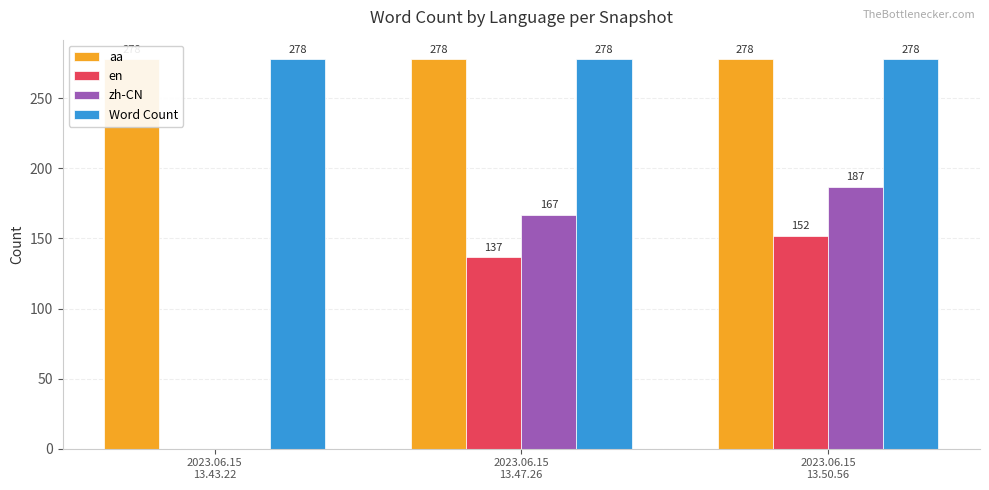

What is the average value of the zh-CN series?

118